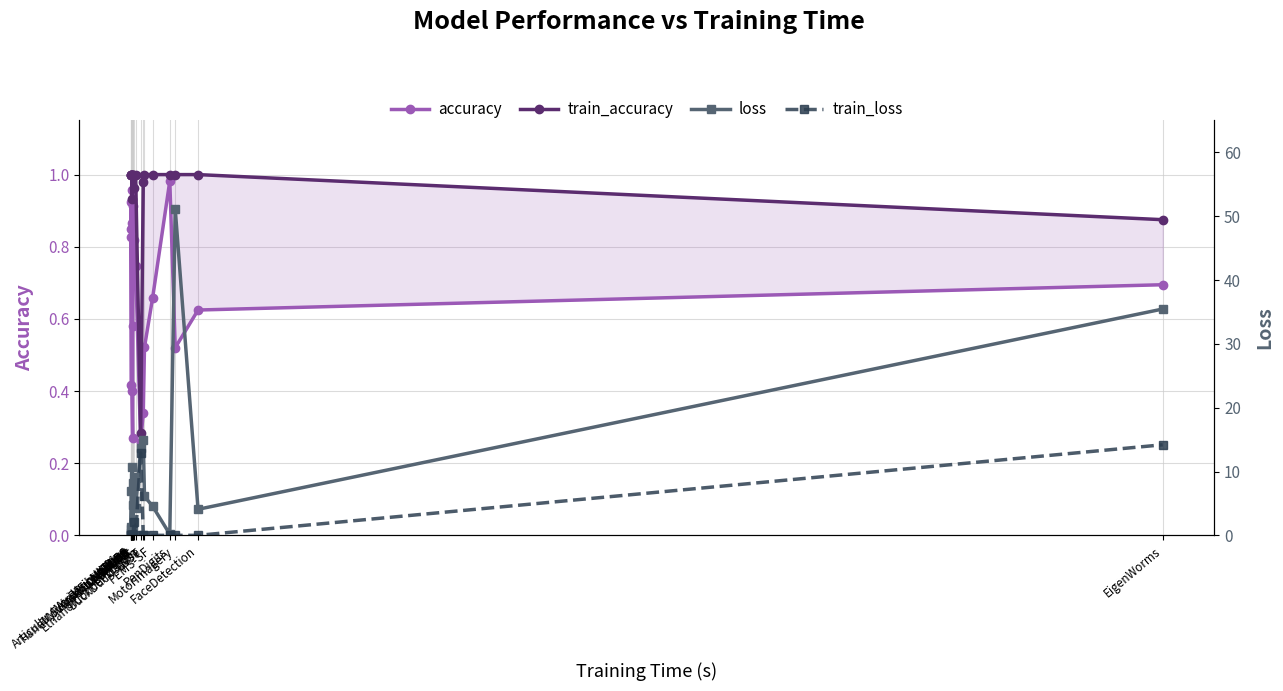

Reading right to left, extract all data points from this chart.

accuracy: EigenWorms=0.7	FaceDetection=0.6	MotorImagery=0.5	PenDigits=1.0	PEMS-SF=0.7	LSST=0.5	DuckDuckGeese=0.3	EthanolConcentration=0.3	Heartbeat=0.7	Cricket=0.8	ArticularyWordRecognition=0.9	FingerMovements=0.6	HandMovementDirection=0.3	AtrialFibrillation=0.4	NATOPS=0.9	NATOPS=1.0	Libras=0.8	Libras=0.4	BasicMotions=0.9	ERing=0.8
train_accuracy: EigenWorms=0.9	FaceDetection=1.0	MotorImagery=1.0	PenDigits=1.0	PEMS-SF=1.0	LSST=1.0	DuckDuckGeese=1.0	EthanolConcentration=0.3	Heartbeat=1.0	Cricket=1.0	ArticularyWordRecognition=1.0	FingerMovements=1.0	HandMovementDirection=1.0	AtrialFibrillation=0.9	NATOPS=1.0	NATOPS=1.0	Libras=1.0	Libras=1.0	BasicMotions=1.0	ERing=1.0
loss: EigenWorms=35.5	FaceDetection=4.1	MotorImagery=51.2	PenDigits=0.2	PEMS-SF=4.6	LSST=6.1	DuckDuckGeese=15.0	EthanolConcentration=13.6	Heartbeat=4.3	Cricket=9.2	ArticularyWordRecognition=0.8	FingerMovements=4.8	HandMovementDirection=8.1	AtrialFibrillation=10.8	NATOPS=1.0	NATOPS=0.1	Libras=1.0	Libras=6.9	BasicMotions=0.3	ERing=1.2
train_loss: EigenWorms=14.2	FaceDetection=0.0	MotorImagery=0.0	PenDigits=0.0	PEMS-SF=0.0	LSST=0.0	DuckDuckGeese=0.0	EthanolConcentration=12.9	Heartbeat=0.0	Cricket=2.1	ArticularyWordRecognition=0.0	FingerMovements=0.0	HandMovementDirection=0.0	AtrialFibrillation=0.1	NATOPS=0.0	NATOPS=0.0	Libras=0.0	Libras=0.0	BasicMotions=0.0	ERing=0.0